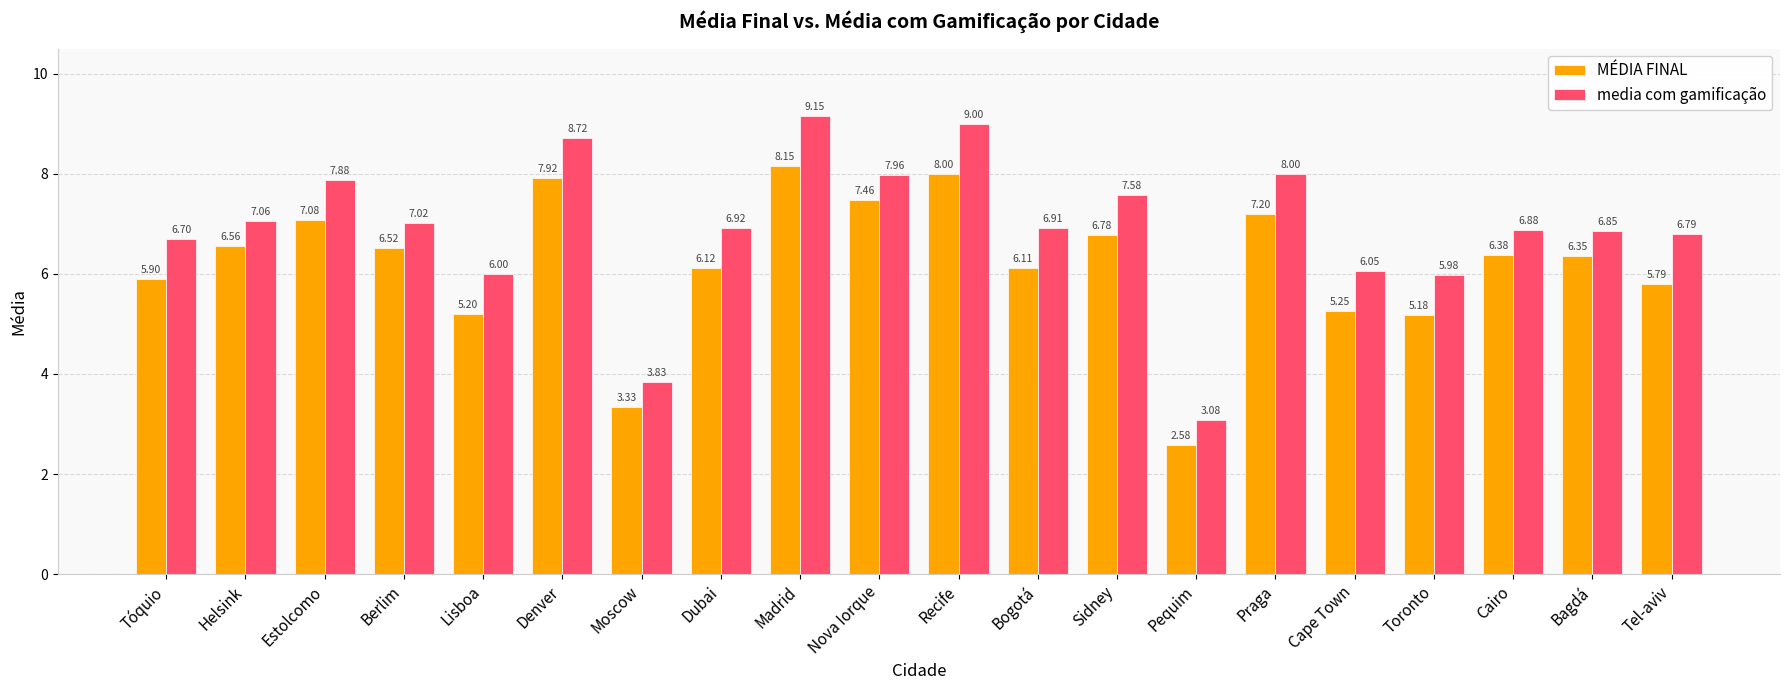

Which series changed the most between Dubai and Pequim?

media com gamificação